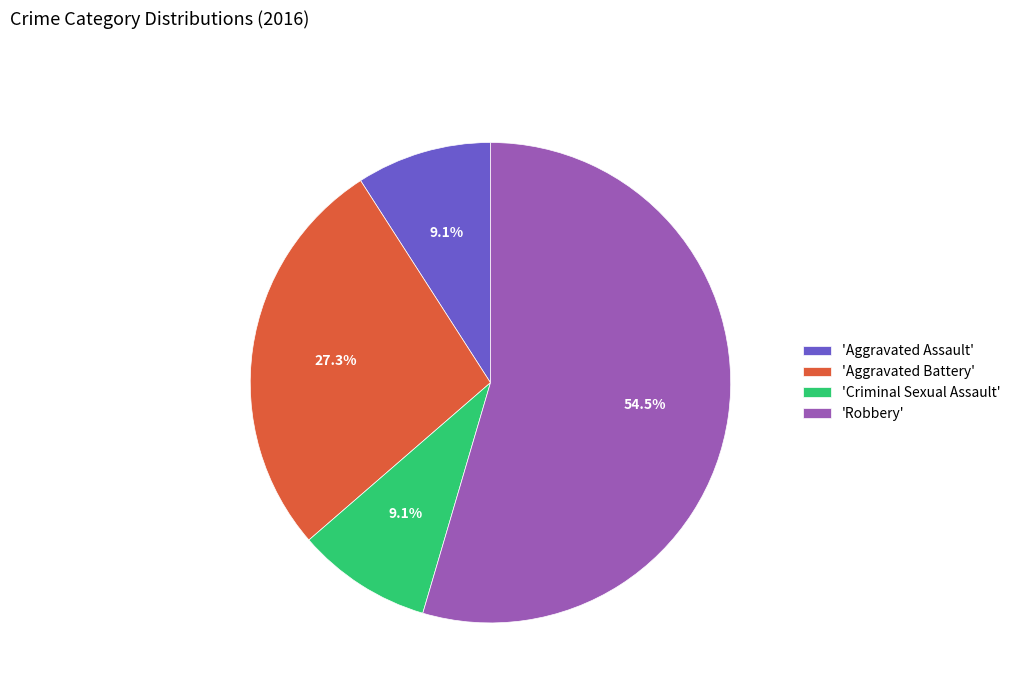

Combined, what portion of the pie is 'Robbery' and 'Aggravated Assault'?

63.6%